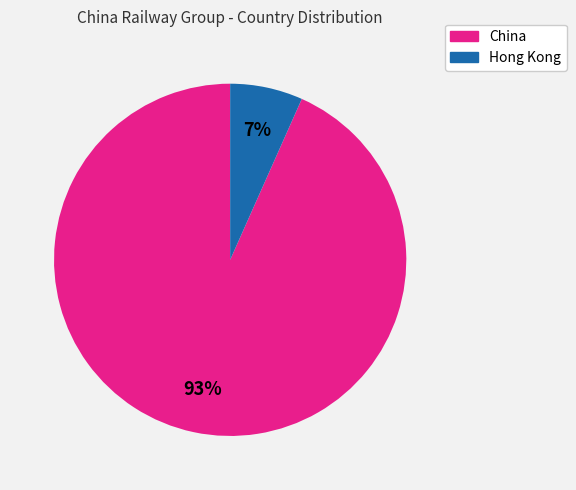

Does Hong Kong represent more than half of the total?

No